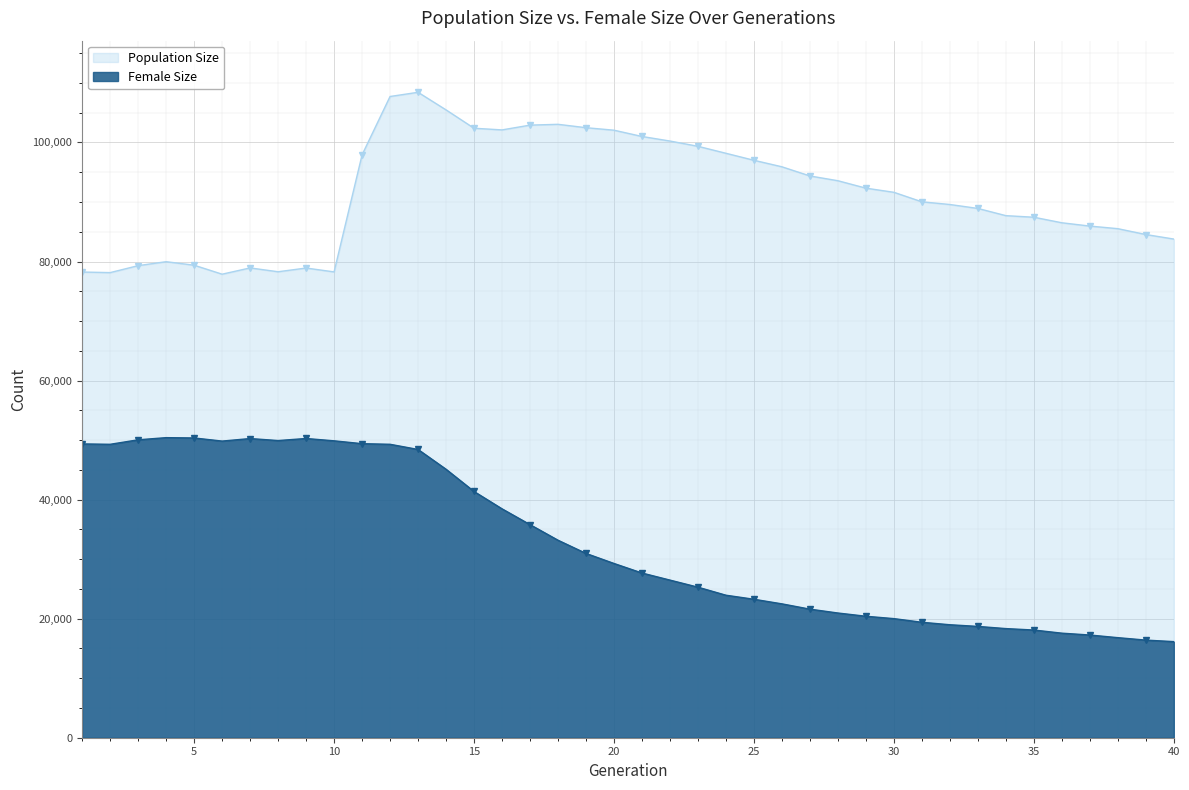

At which label does Population Size first exceed 91626?

11